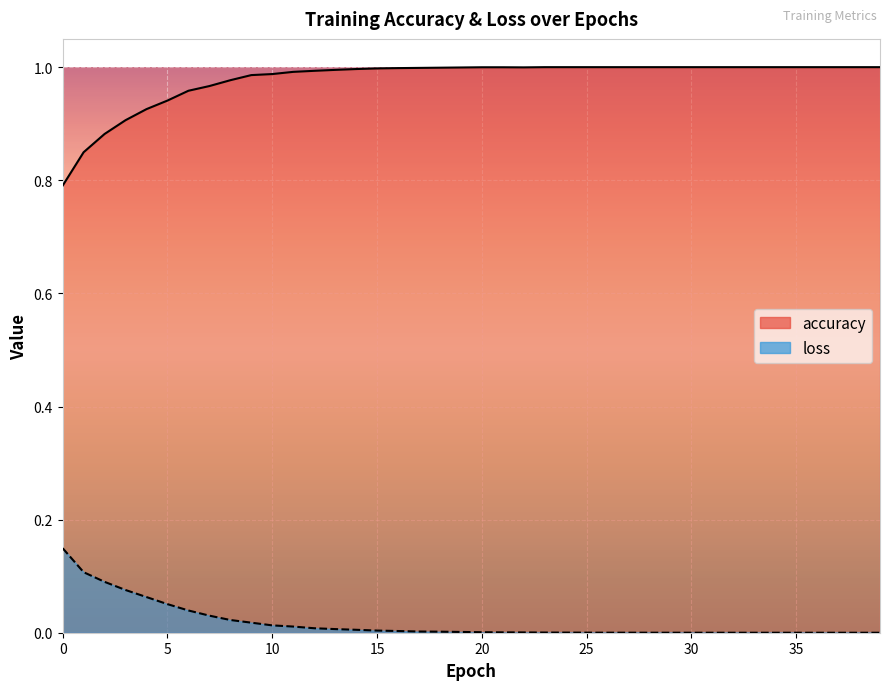

Read the accuracy value at 19.

1.0